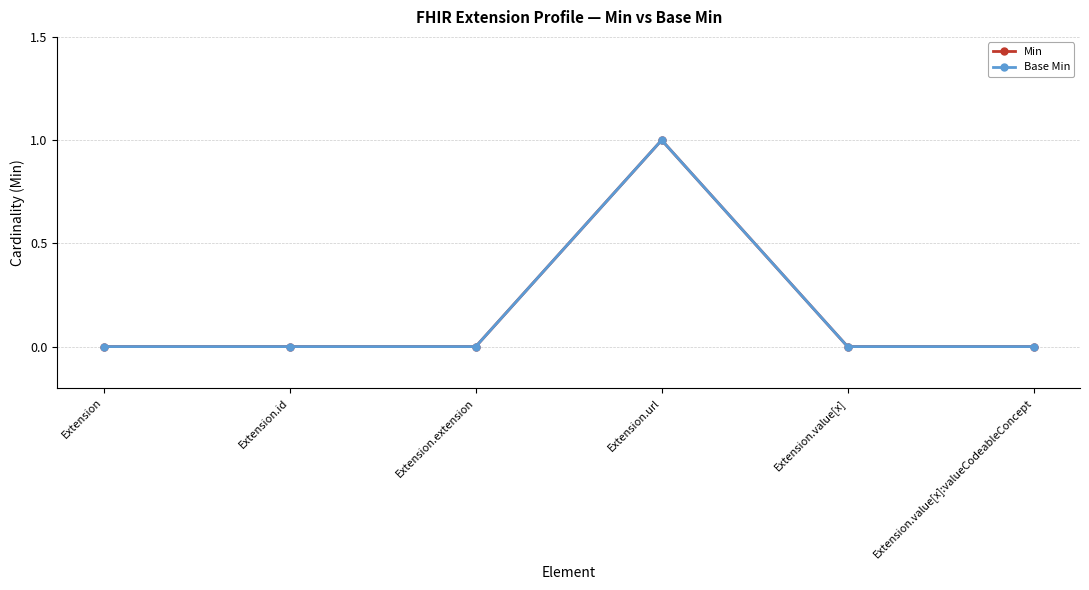

Reading left to right, transcribe all the data shown in this chart.

Min: Extension=0	Extension.id=0	Extension.extension=0	Extension.url=1	Extension.value[x]=0	Extension.value[x]:valueCodeableConcept=0
Base Min: Extension=0	Extension.id=0	Extension.extension=0	Extension.url=1	Extension.value[x]=0	Extension.value[x]:valueCodeableConcept=0